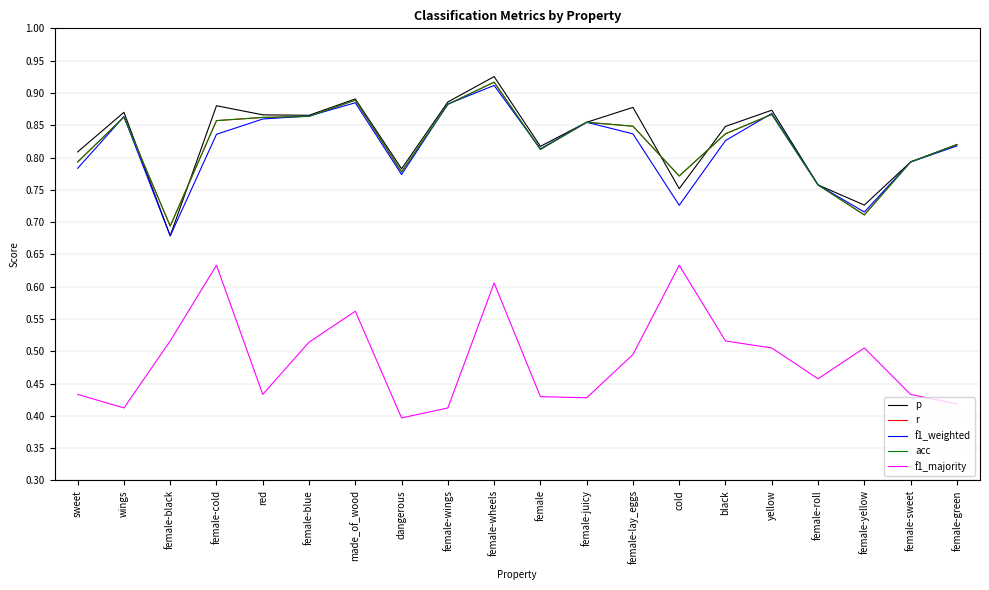

What is the label of the 4th point from the left?

female-cold